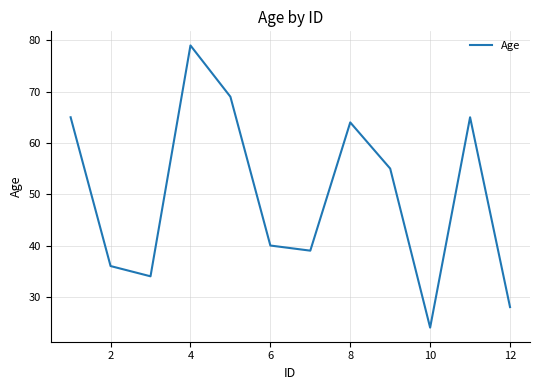

How many interior local peaks (higher than both neighbors) does the data have?

3